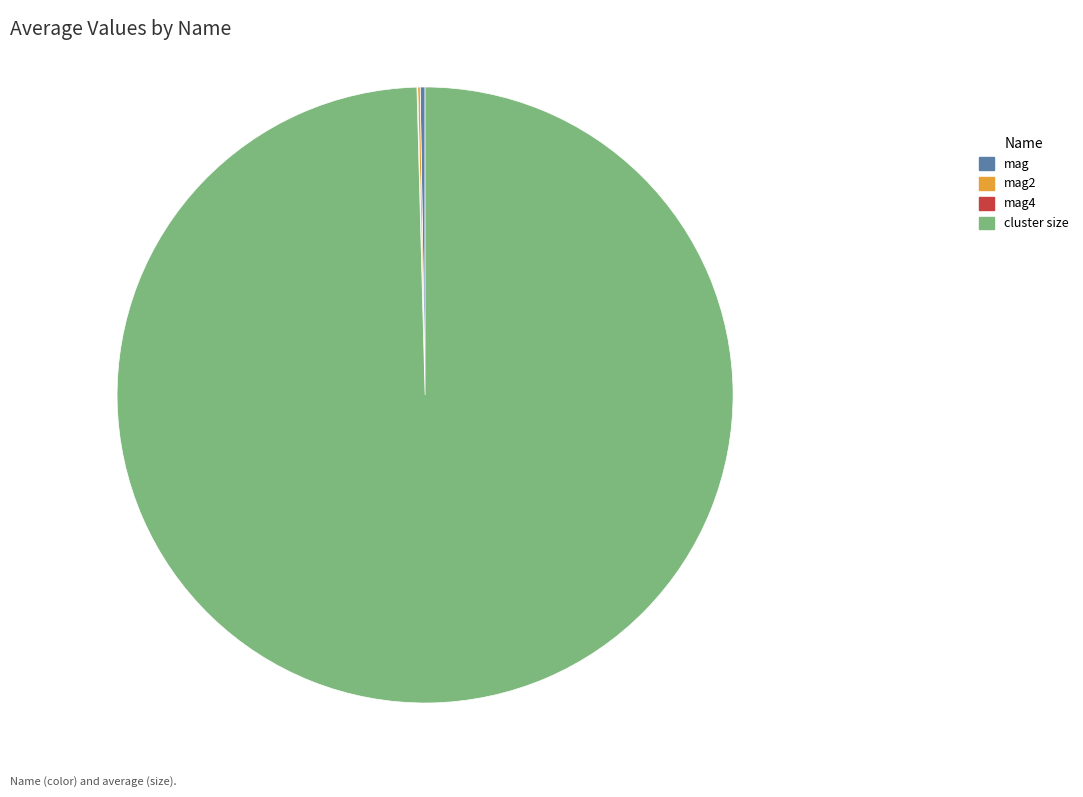

The cluster size slice represents 100% of the pie. True or false?

True